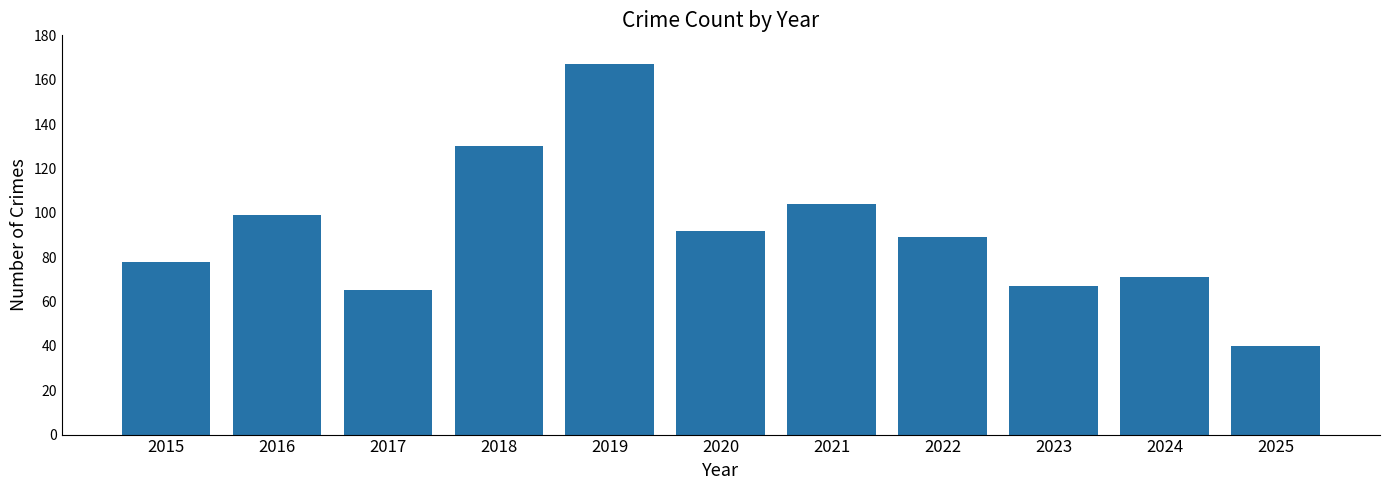

What is the difference between the second highest and minimum values?

90